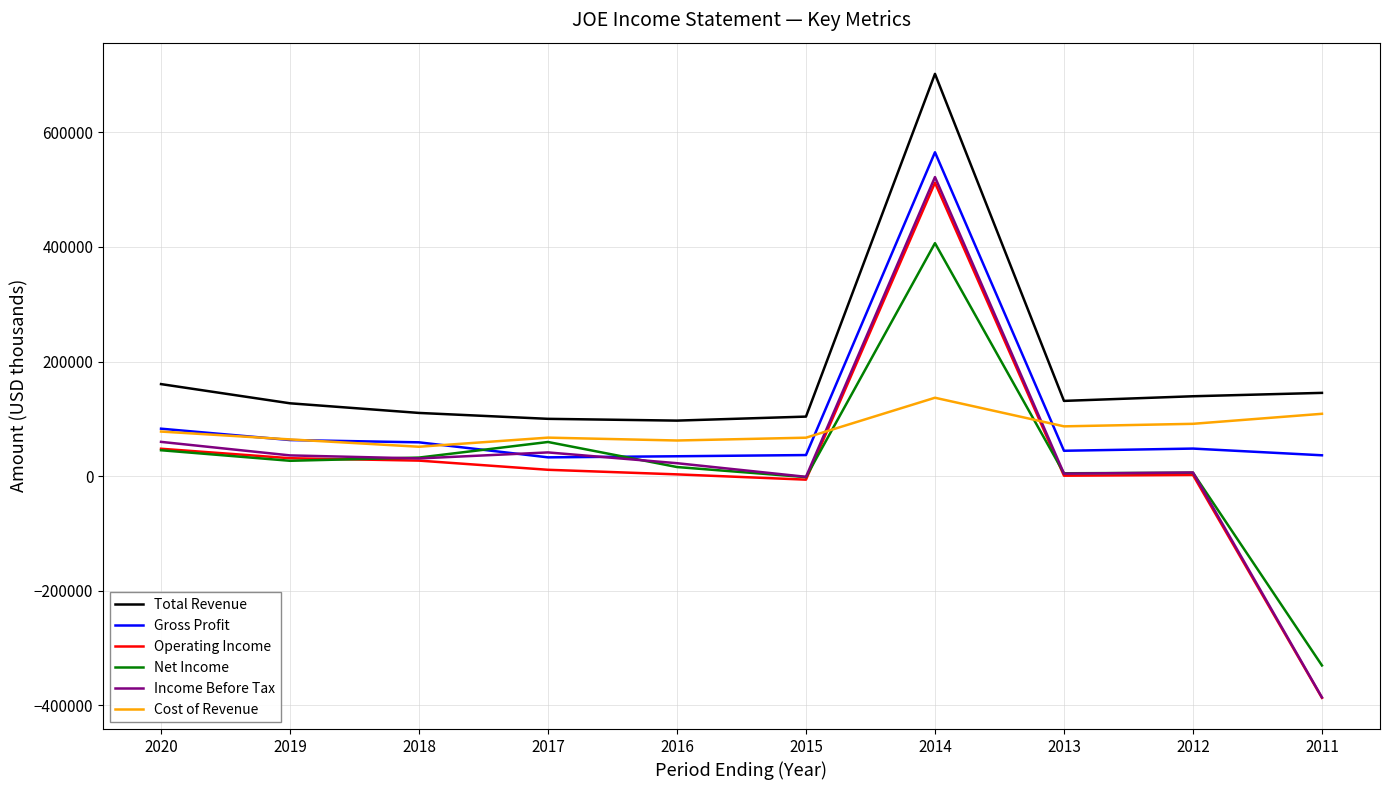

What is the highest value of the Total Revenue series?

701900